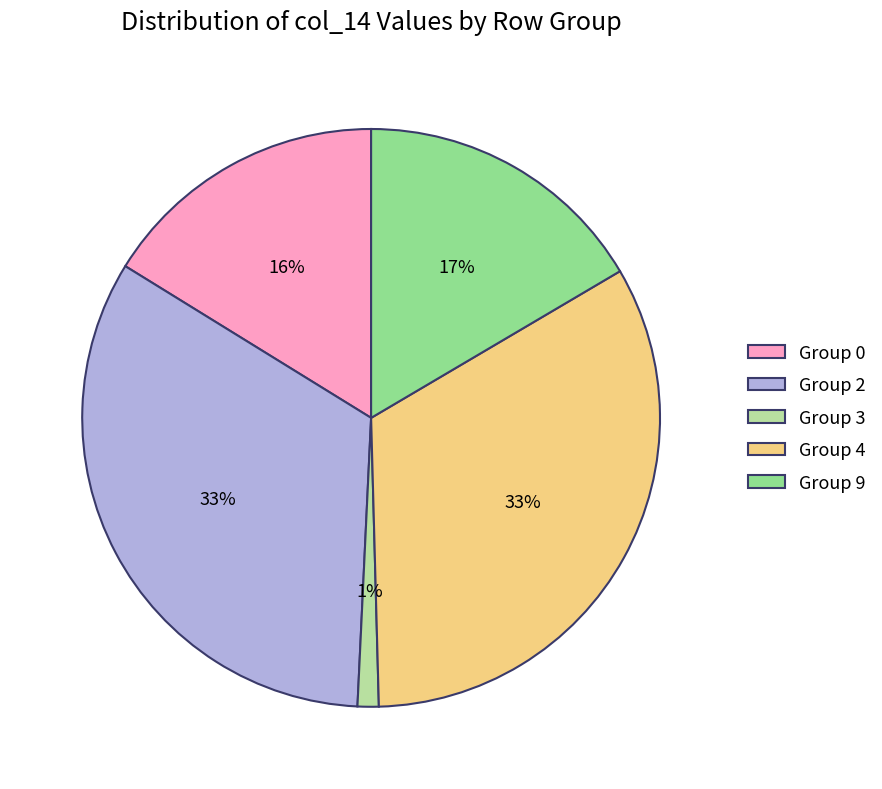

To the nearest percent, what portion does Group 9 represent?

17%